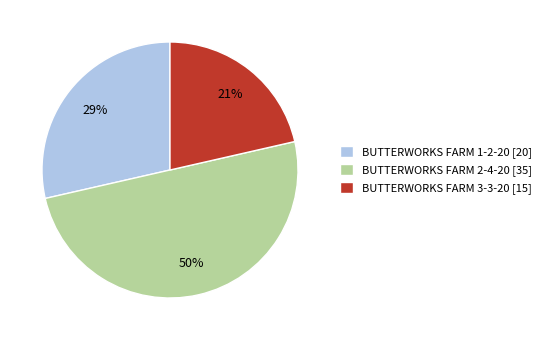

What percentage is the BUTTERWORKS FARM 3-3-20 slice, to the nearest percent?

21%